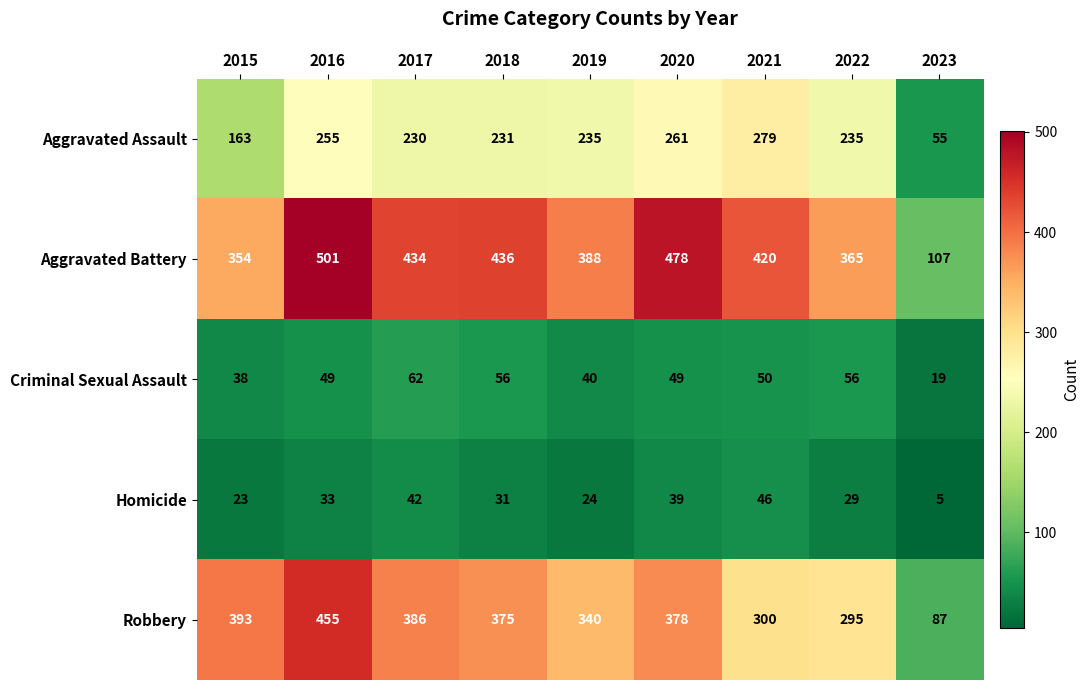

What is the minimum value shown in the chart?

5